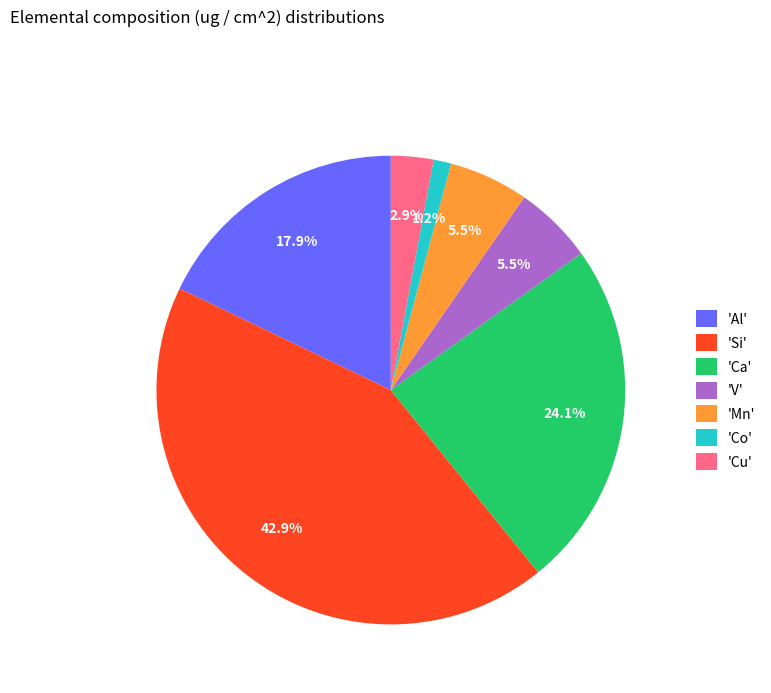

Which category has the biggest portion of the pie?

'Si'